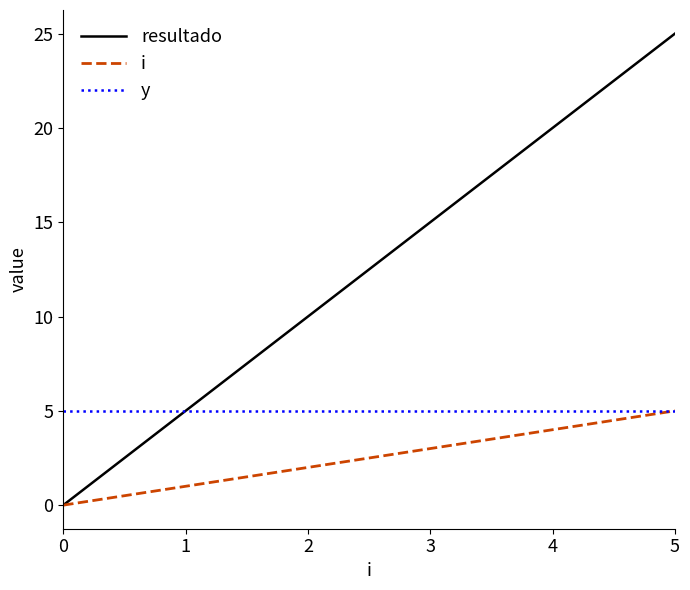

Between 3 and 5, which series saw the biggest shift?

resultado